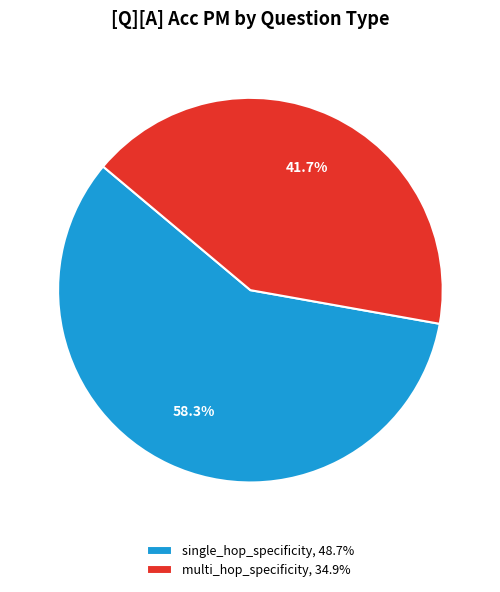

To the nearest percent, what is the average slice percentage?

50%